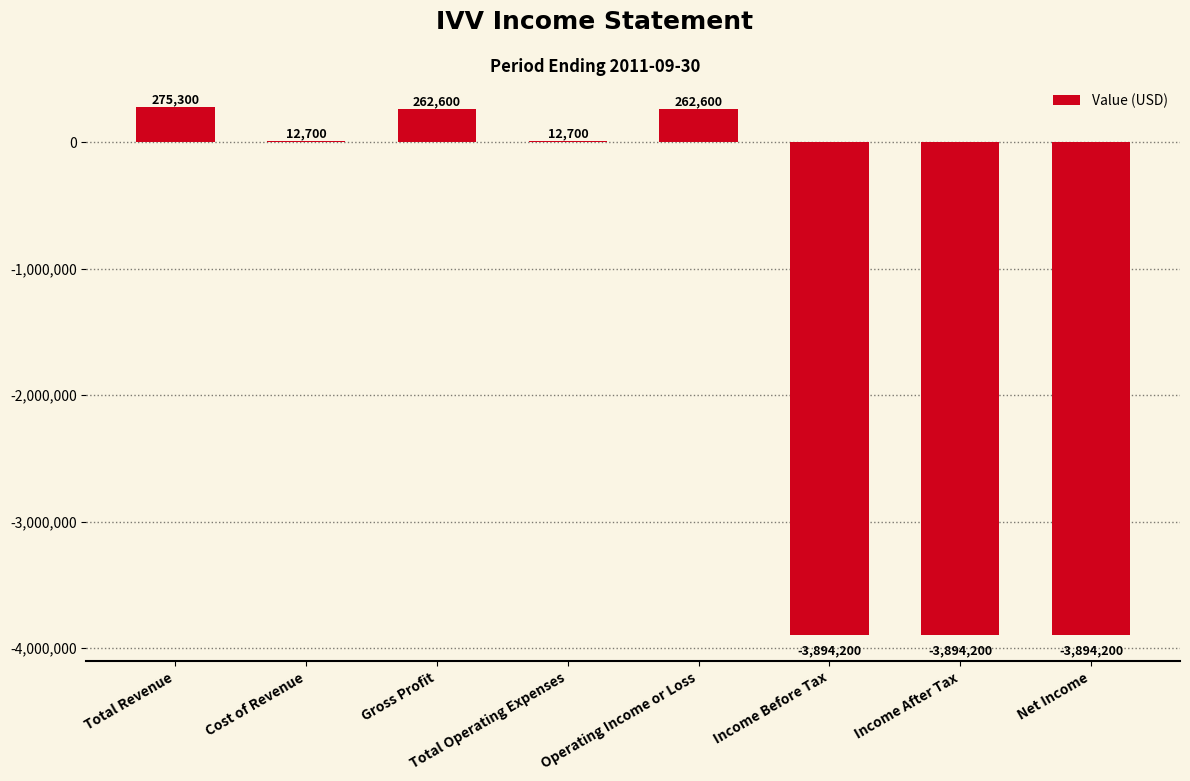

What is the change in value from Cost of Revenue to Gross Profit?

+249900